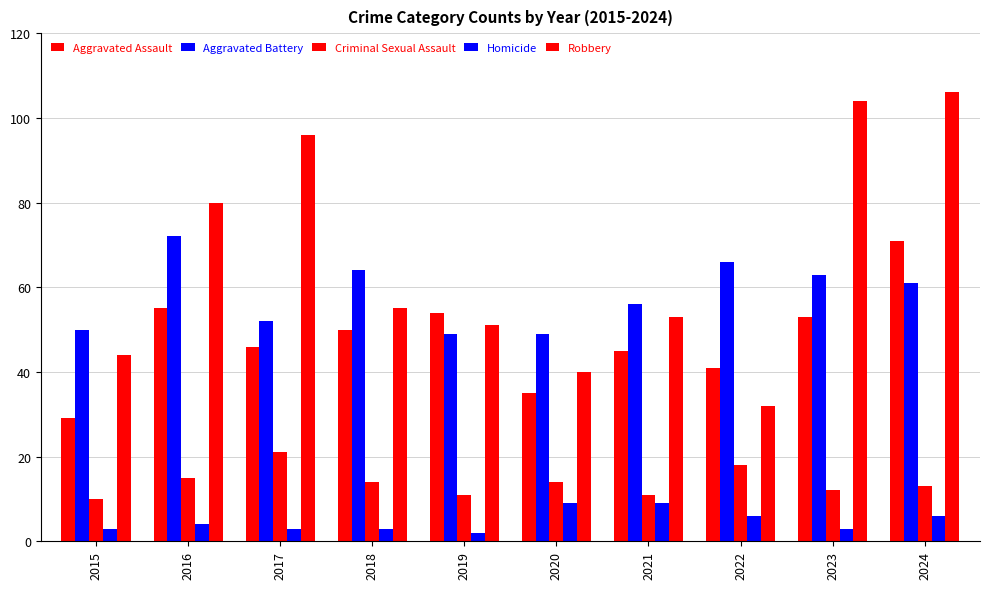

Count the number of categories in the chart.

10